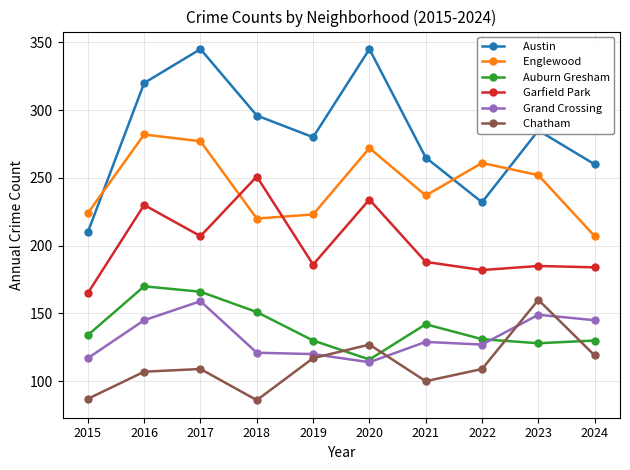

How many series are shown in this chart?

6